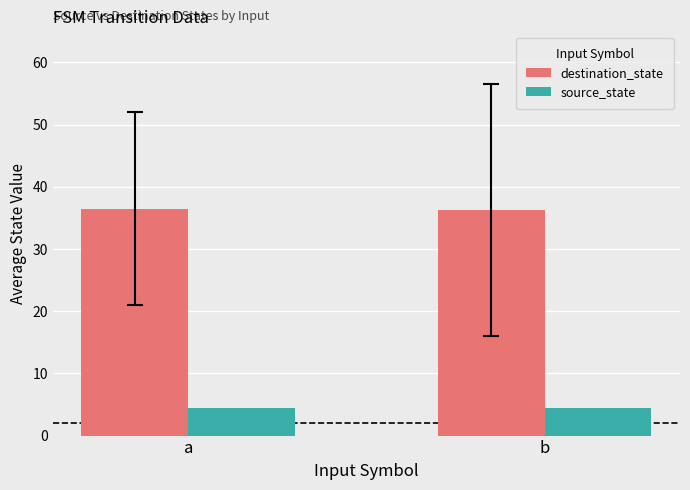

What is the sum of the source_state values at b and a?

9.0